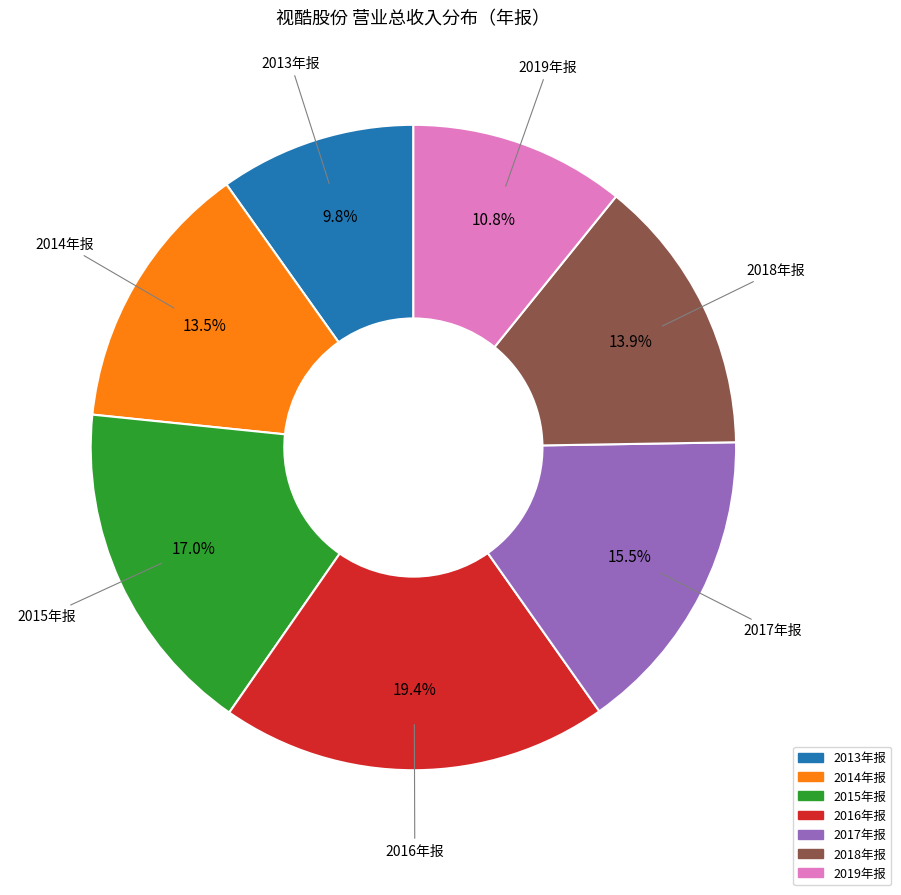

Does any single category account for the majority?

No